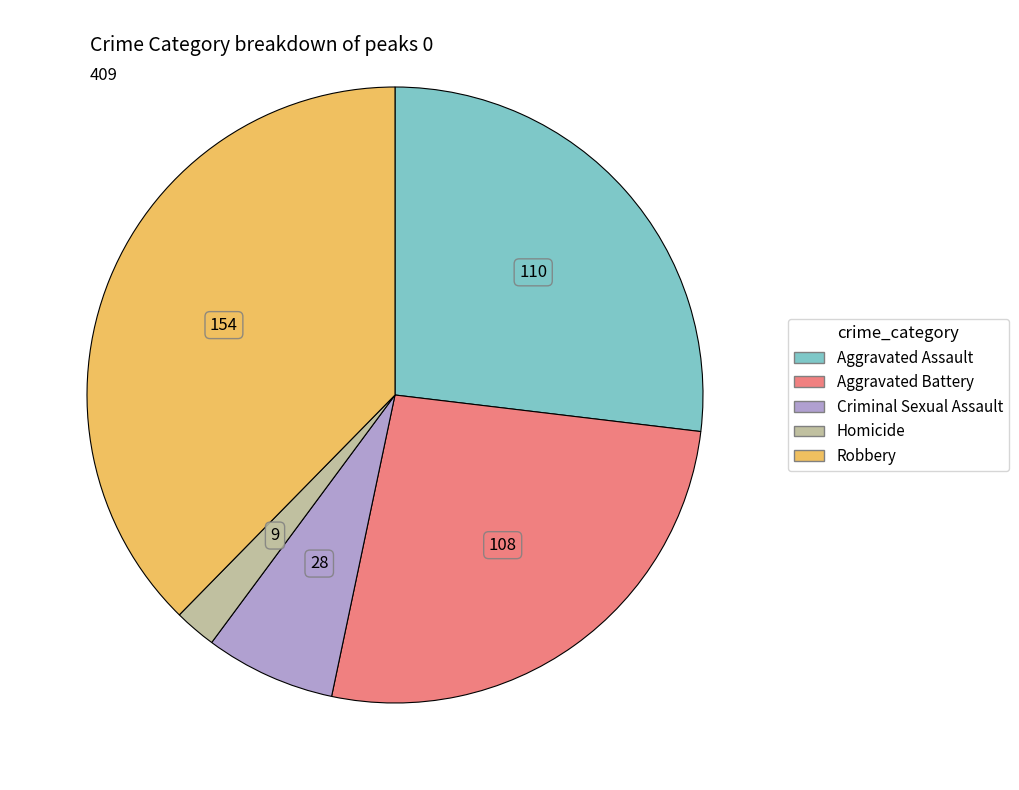

True or false: Aggravated Battery accounts for 21% of the total.

False